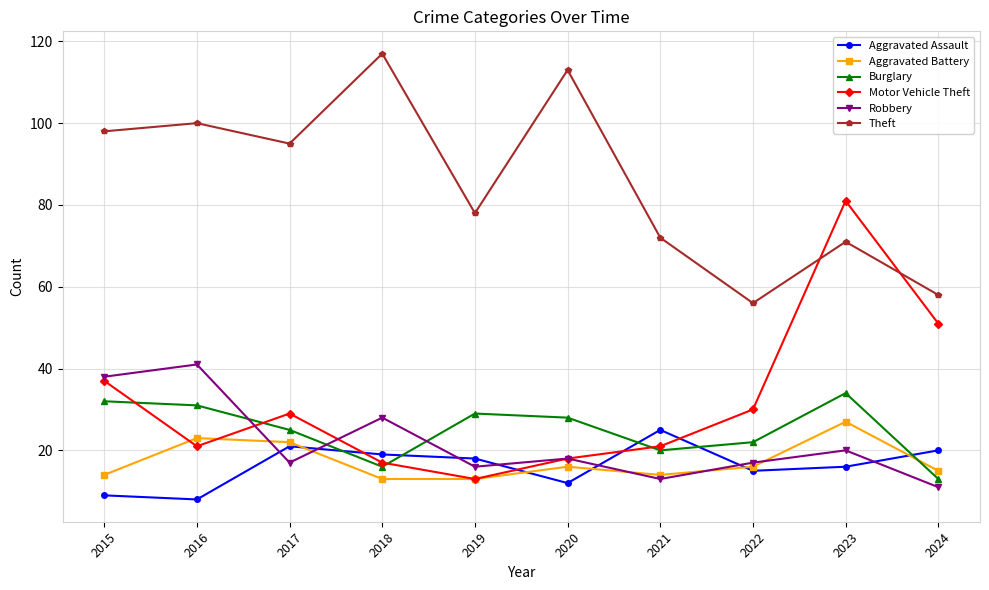

Between 2021 and 2023, which series saw the biggest shift?

Motor Vehicle Theft